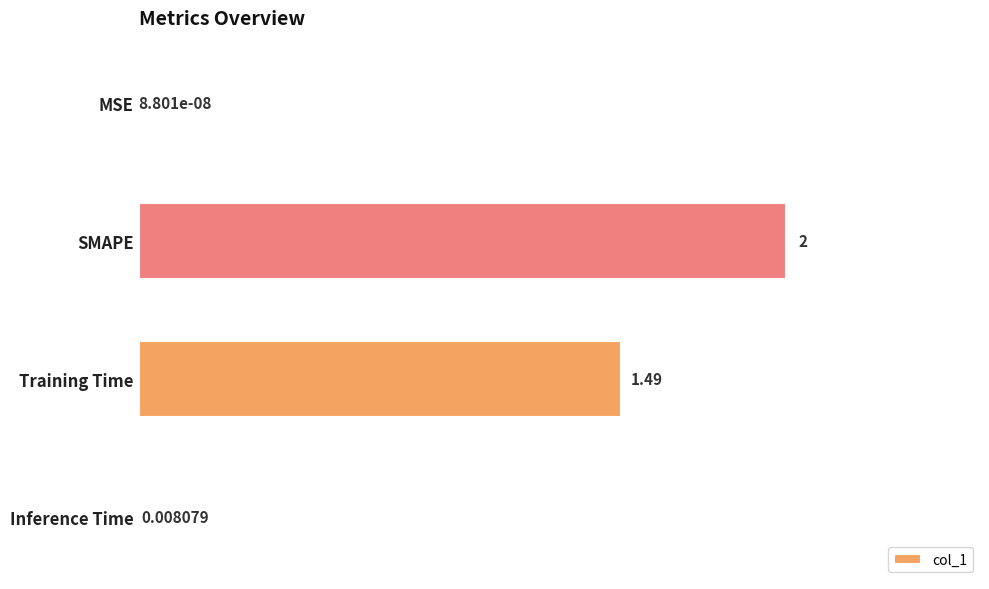

How many data points are above 1?

2